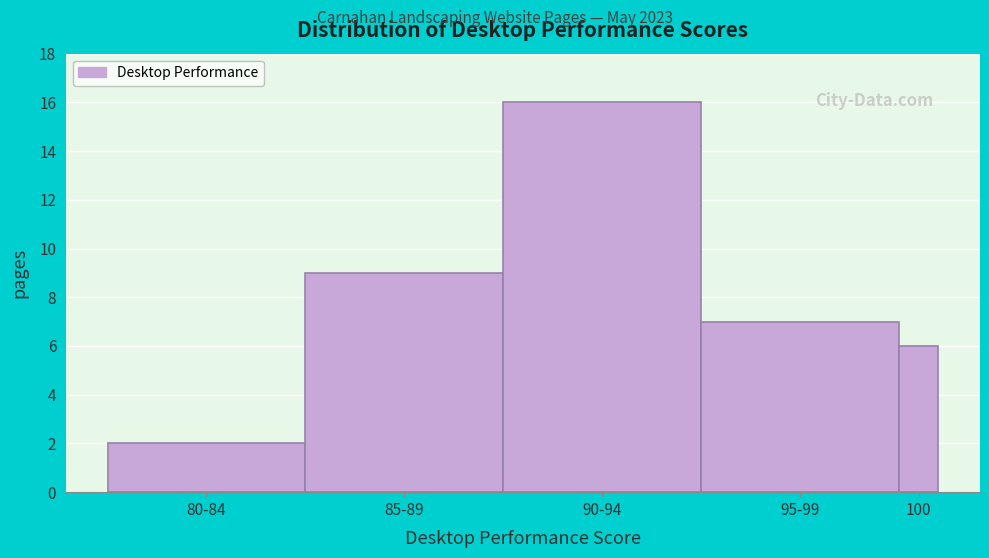

Reading left to right, transcribe all the data shown in this chart.

2	9	16	7	6